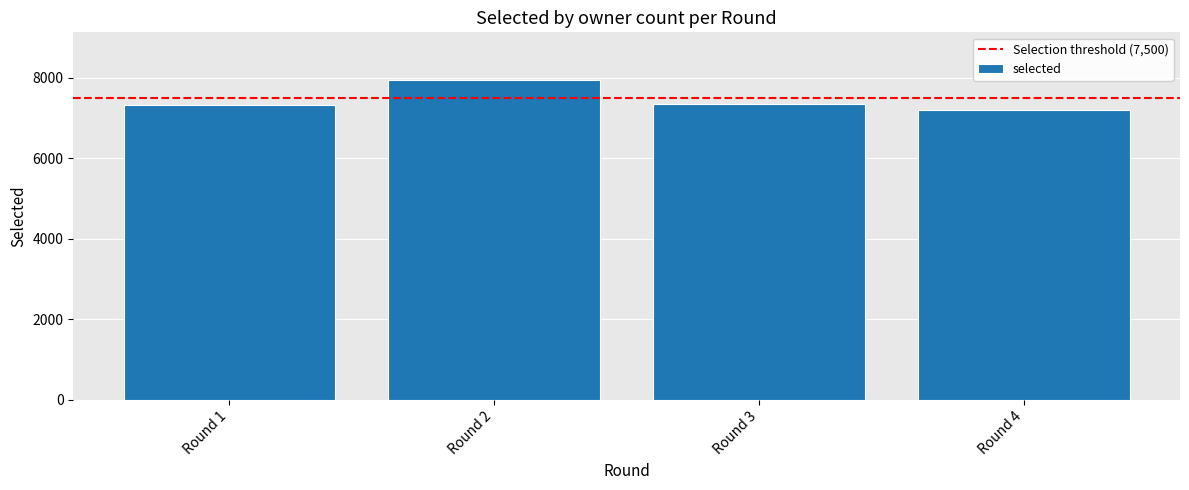

What is the sum of all values?

29804